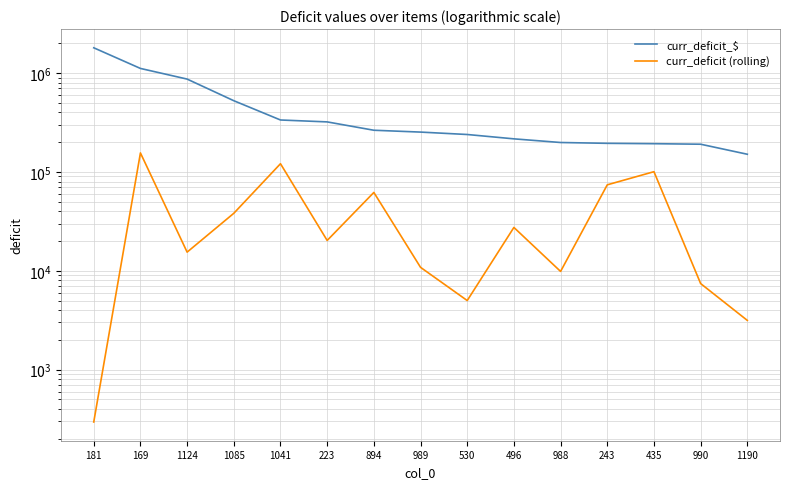

True or false: curr_deficit (rolling) and curr_deficit_$ cross at least once.

False